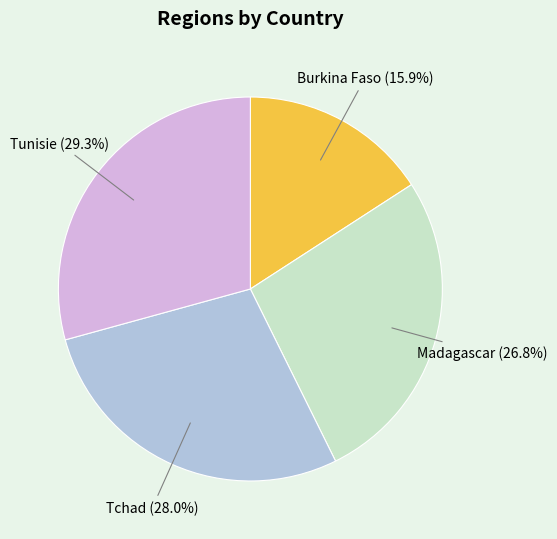

Is there any slice that represents more than half of the pie?

No